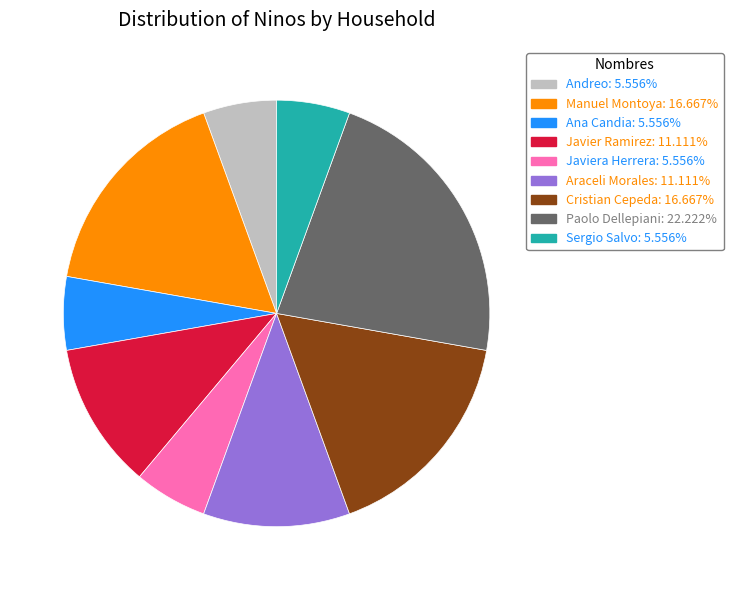

Is there a majority slice in this chart?

No